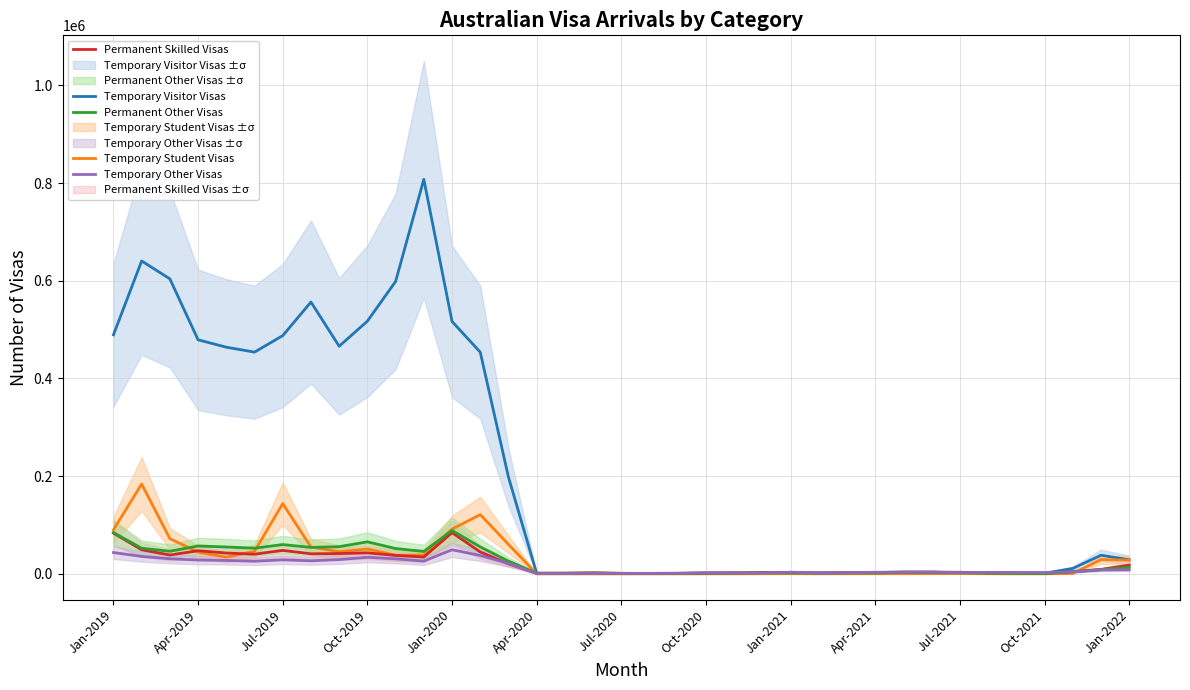

True or false: Temporary Student Visas and Temporary Other Visas intersect in this chart.

True